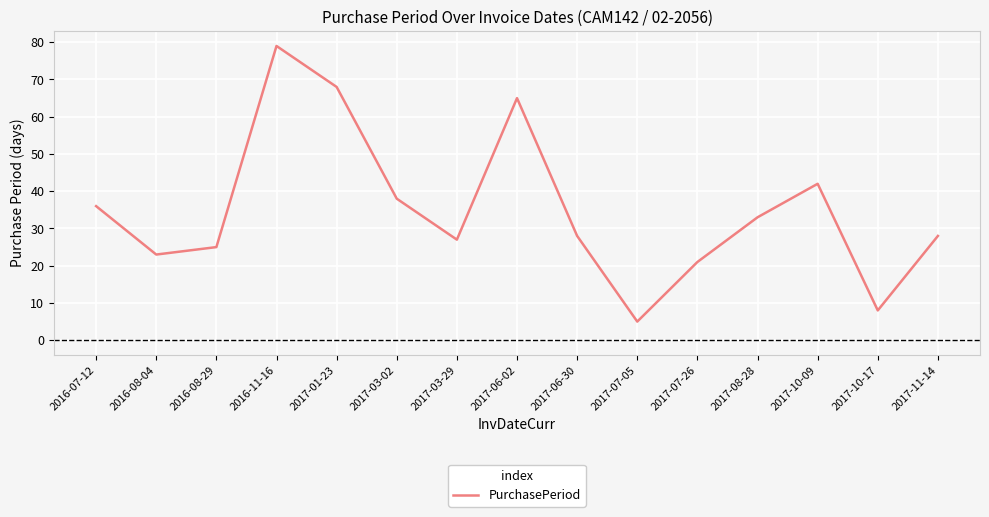

Reading right to left, transcribe all the data shown in this chart.

2017-11-14=28	2017-10-17=8	2017-10-09=42	2017-08-28=33	2017-07-26=21	2017-07-05=5	2017-06-30=28	2017-06-02=65	2017-03-29=27	2017-03-02=38	2017-01-23=68	2016-11-16=79	2016-08-29=25	2016-08-04=23	2016-07-12=36